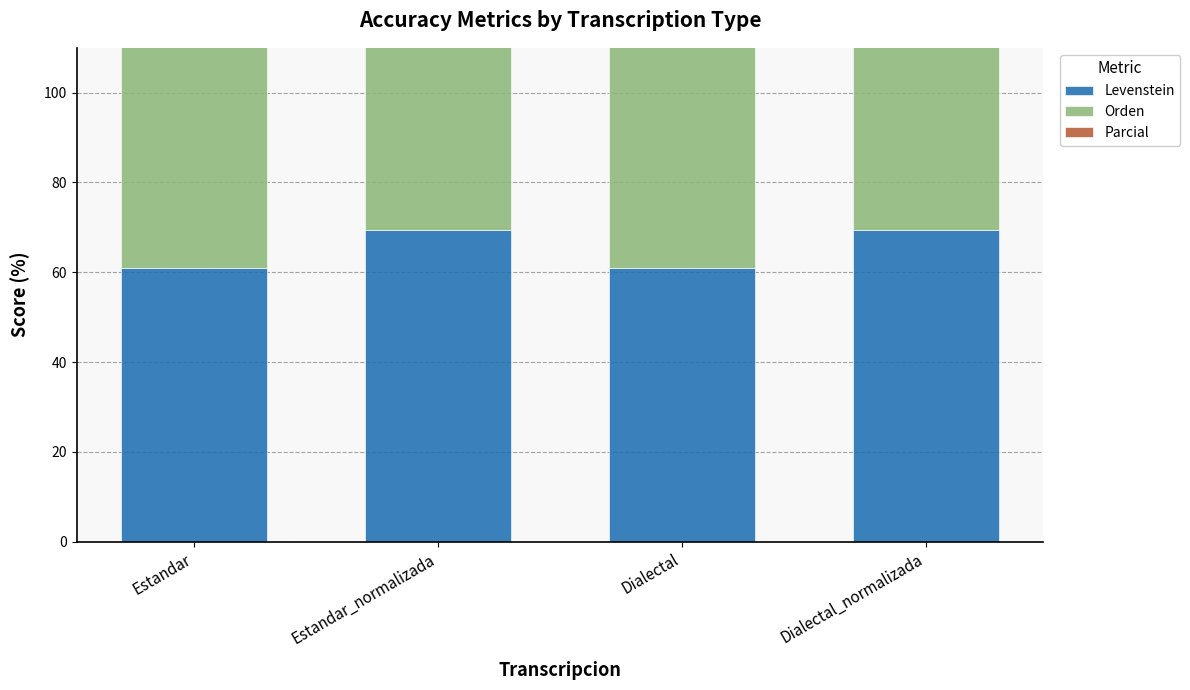

What is the difference between the maximum and second lowest values in the Parcial series?

2.3